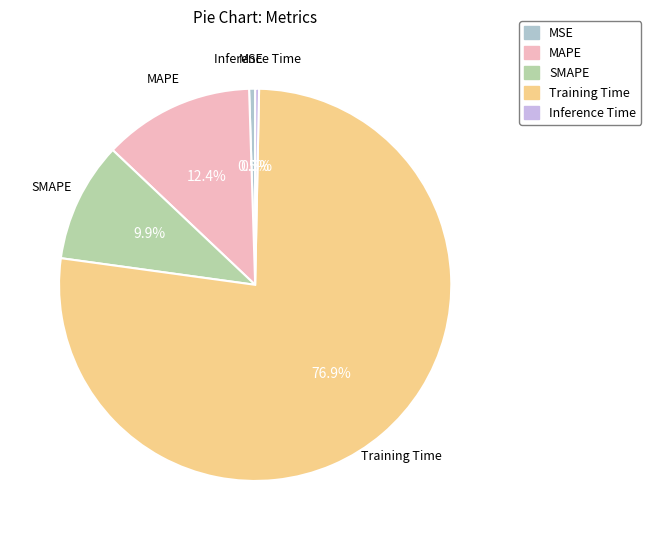

Combined, do Training Time and Inference Time account for over 50%?

Yes